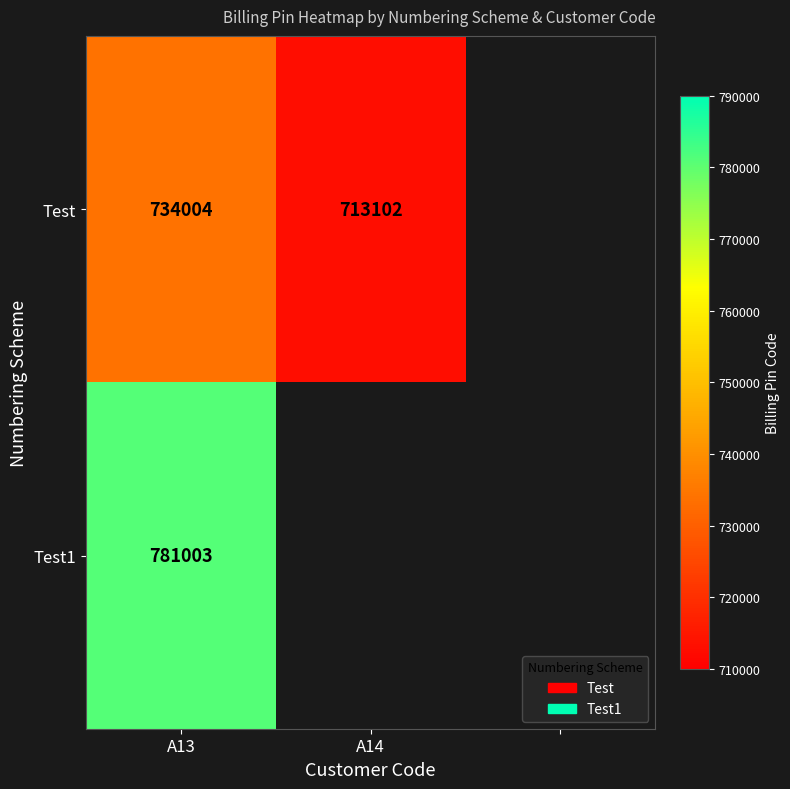

The Test1 series shows 540094 at A13. True or false?

False